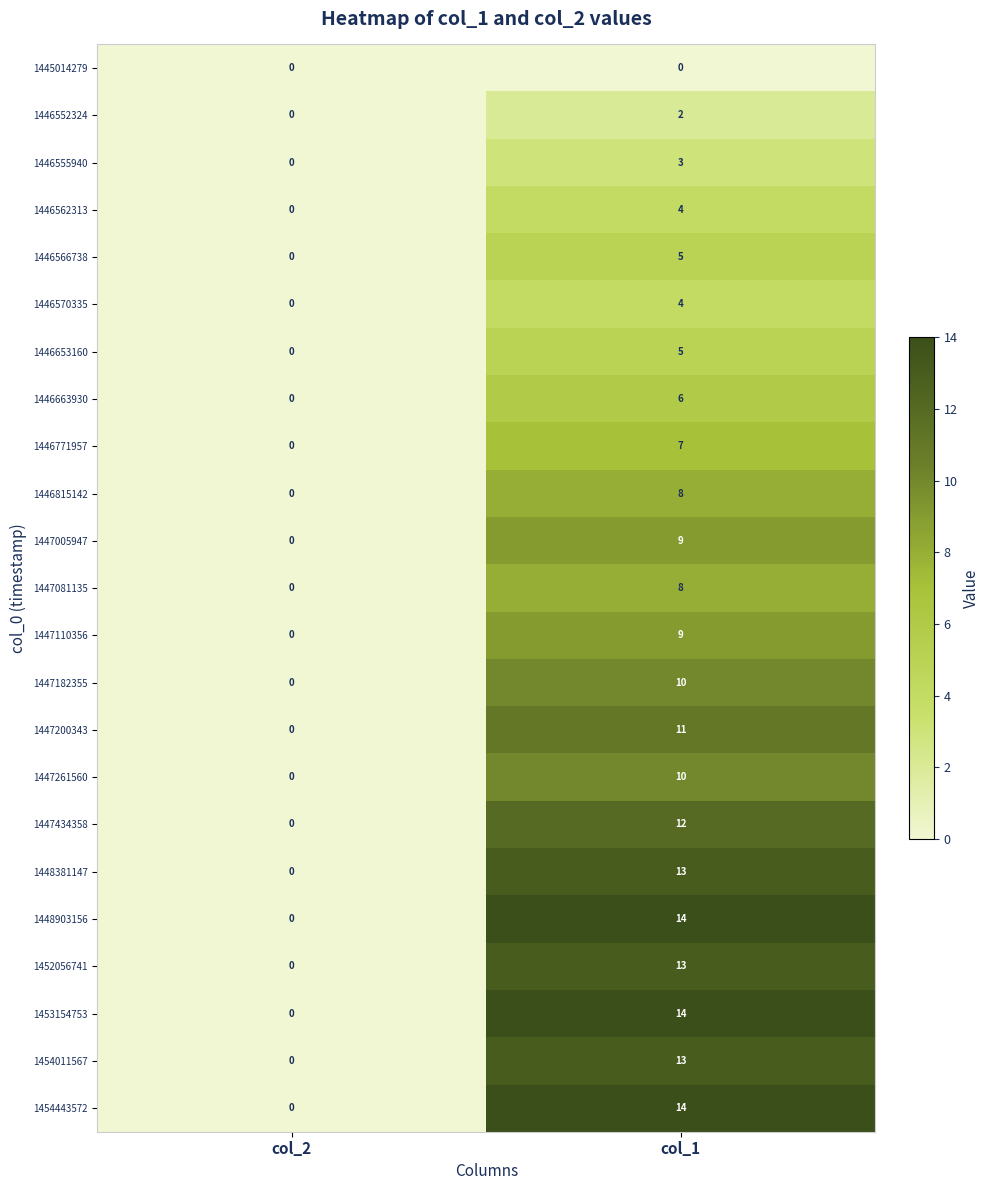

What is the spread (max minus min) of values at col_1?

14